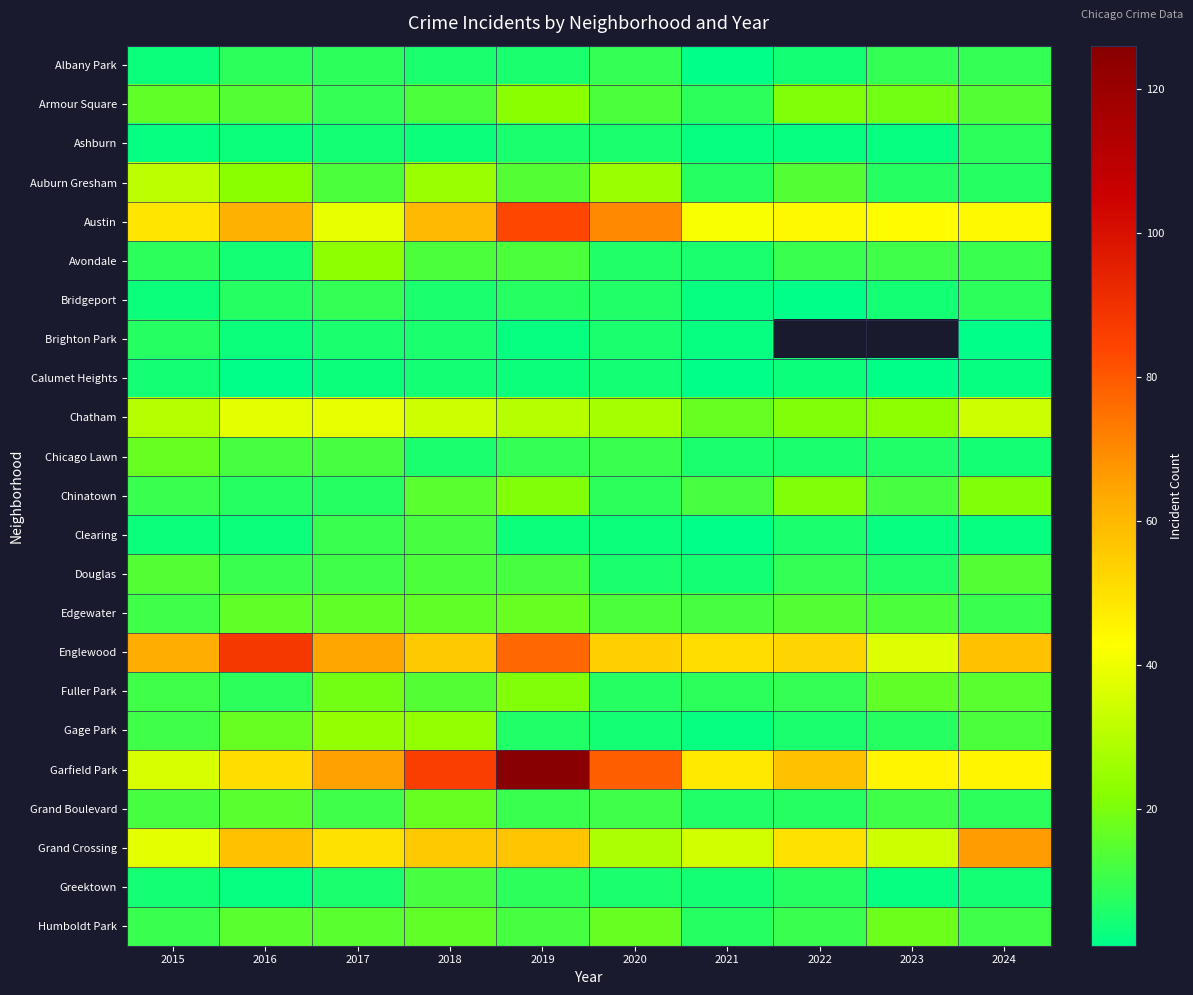

Which series has the largest total across all categories?

Garfield Park